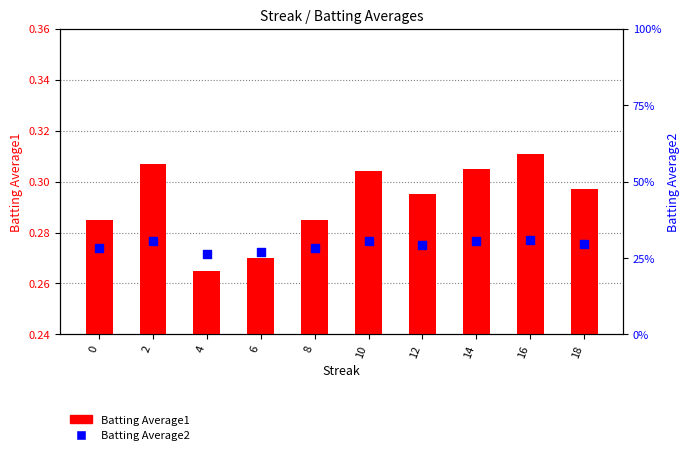

What is the total value across all series at 12?

0.6